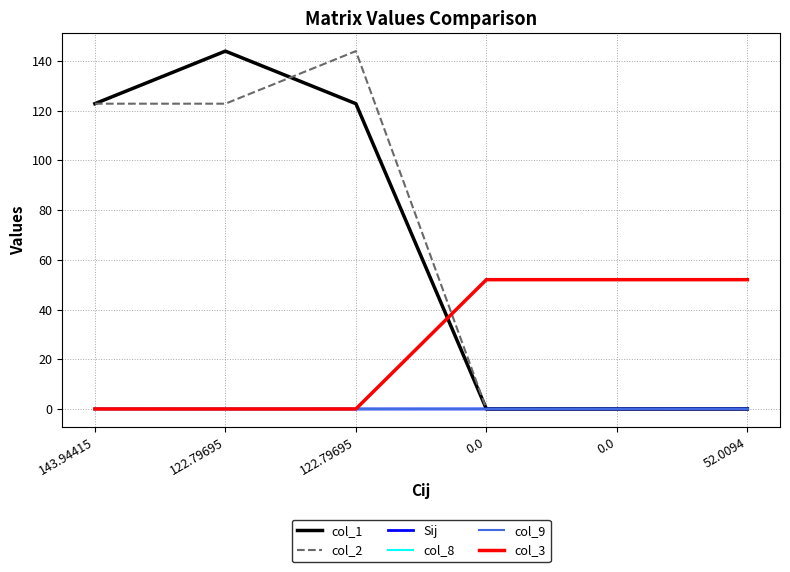

Reading left to right, list all the values displayed in this chart.

col_1: 122.8	143.9	122.8	0.0	0.0	0.0
col_2: 122.8	122.8	143.9	0.0	0.0	0.0
Sij: 0.0	-0.0	-0.0	0.0	0.0	0.0
col_8: -0.0	0.0	-0.0	0.0	0.0	0.0
col_9: -0.0	-0.0	0.0	0.0	0.0	0.0
col_3: 0.0	0.0	0.0	52.0	52.0	52.0